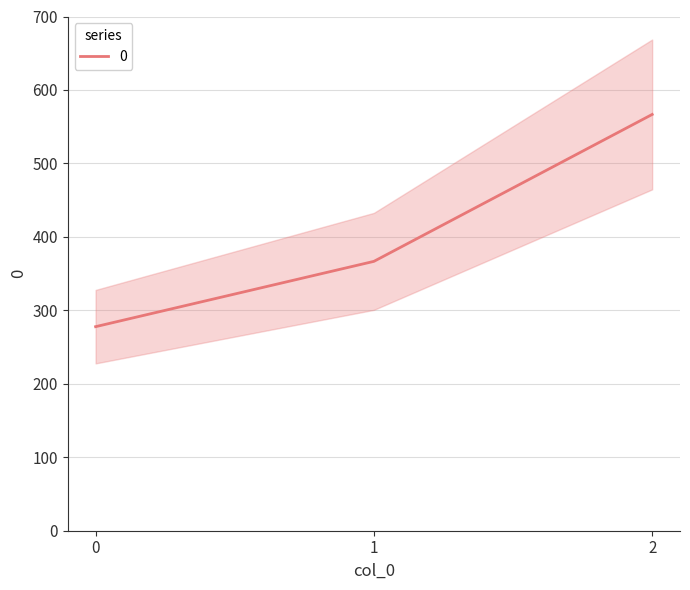

Is it true that the value at 0 is 277.8?

True